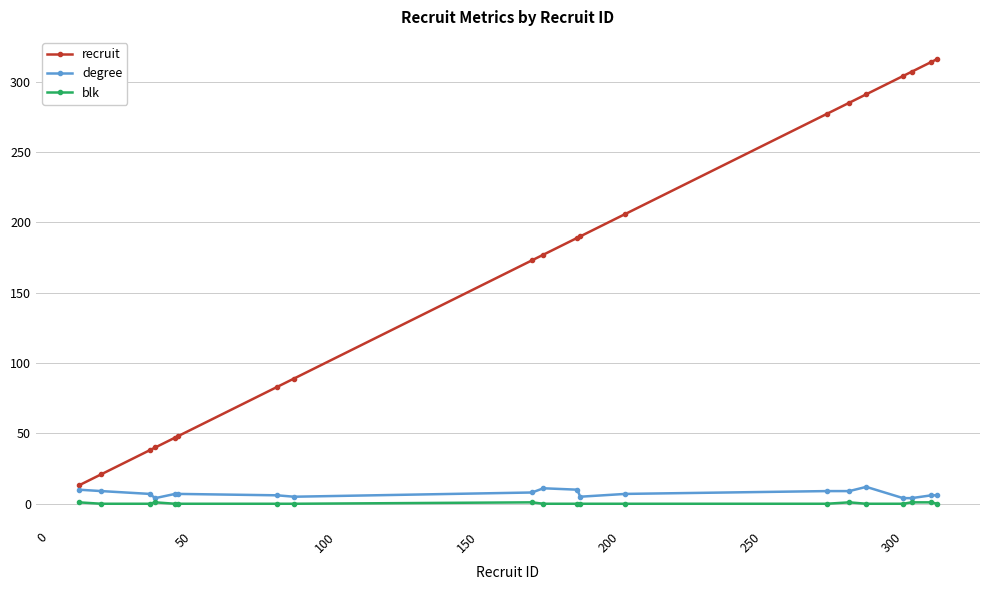

What is the maximum value for degree?

12